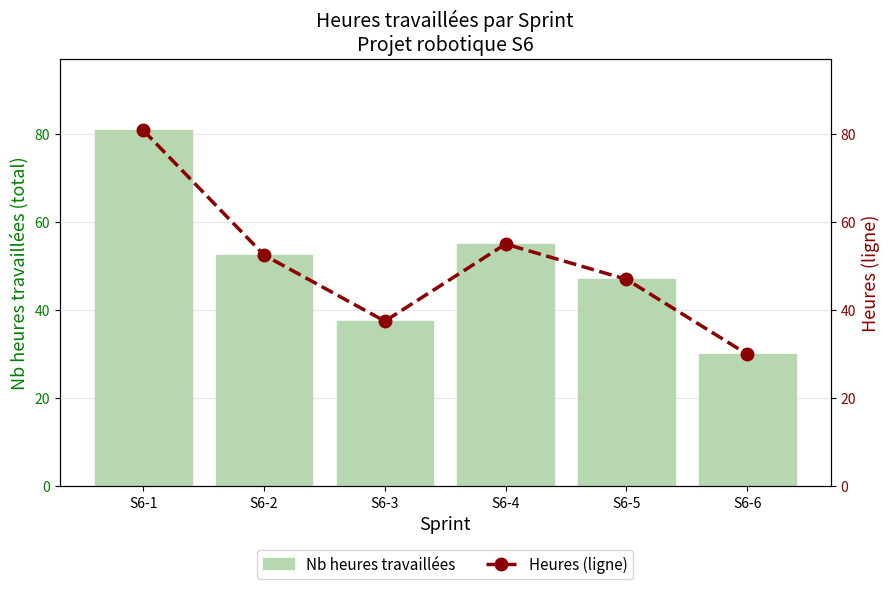

What is the average value of the Heures (ligne) series?

50.5